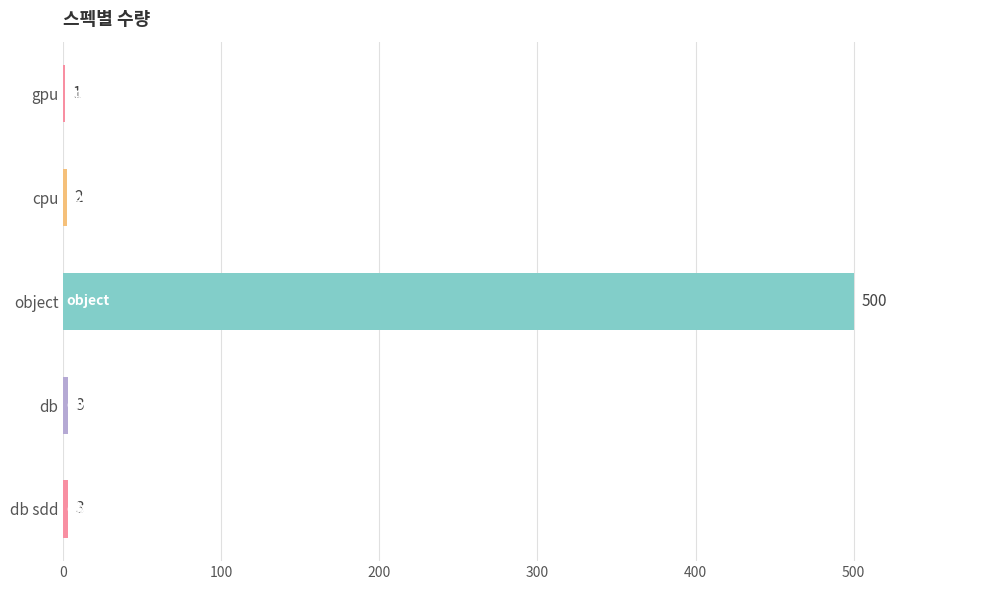

What is the sum of all values?

509